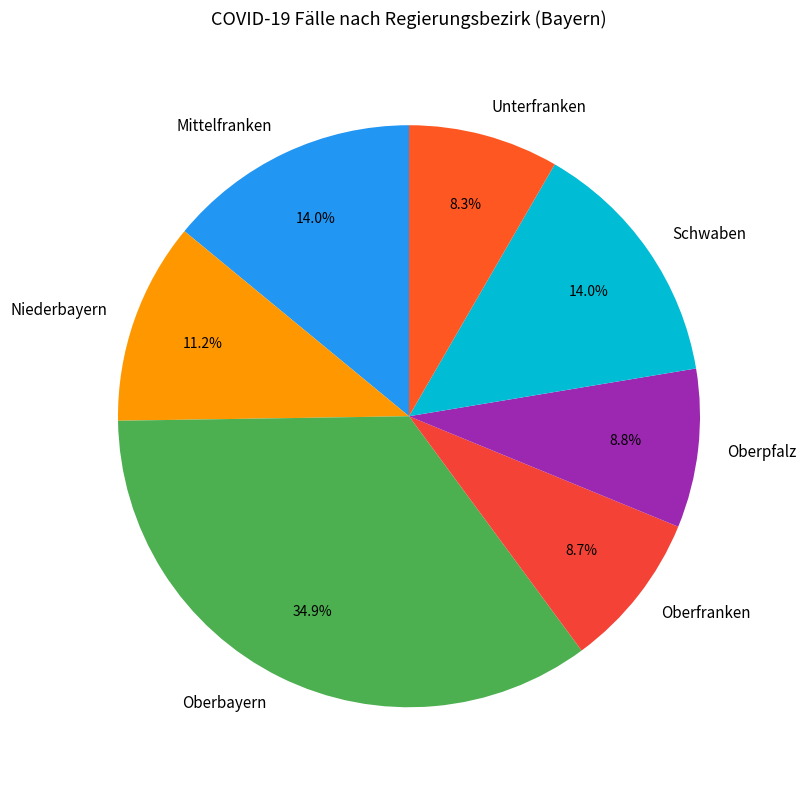

Approximately how many times larger is the value at Niederbayern compared to Oberfranken?

1.3